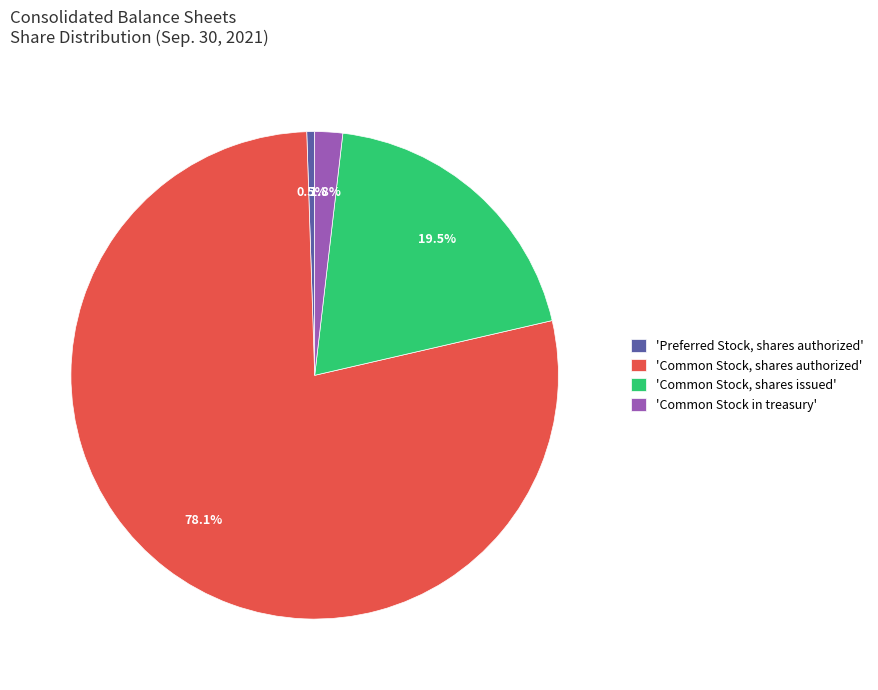

How much of the chart is everything except 'Common Stock, shares issued'?

80.5%